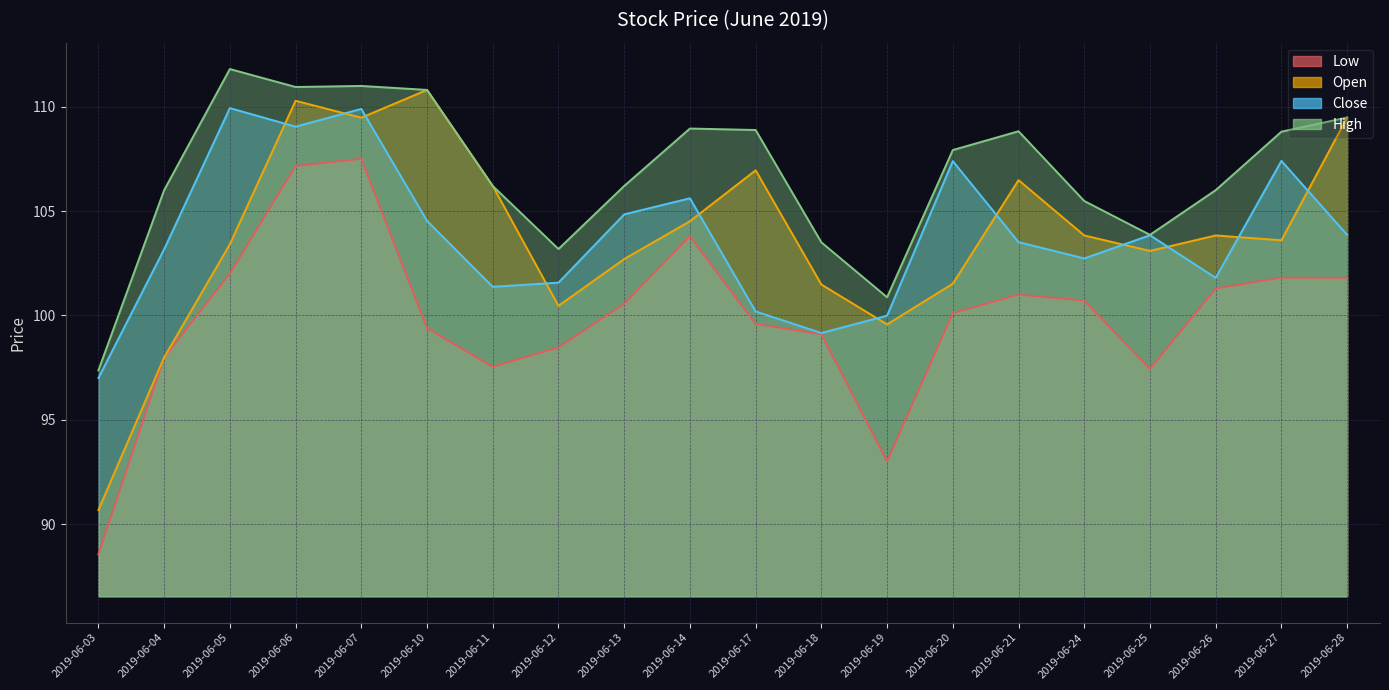

What is the difference between the second highest and second lowest values in the Open series?

12.3